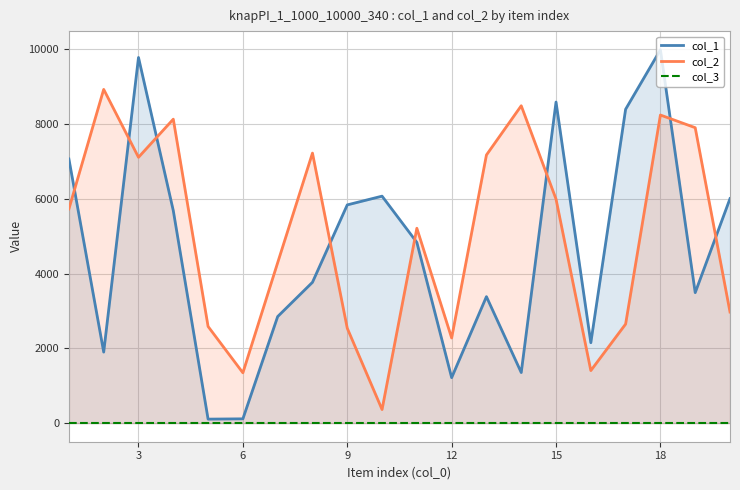

Rank the series by their maximum value, from highest to lowest.

col_1, col_2, col_3